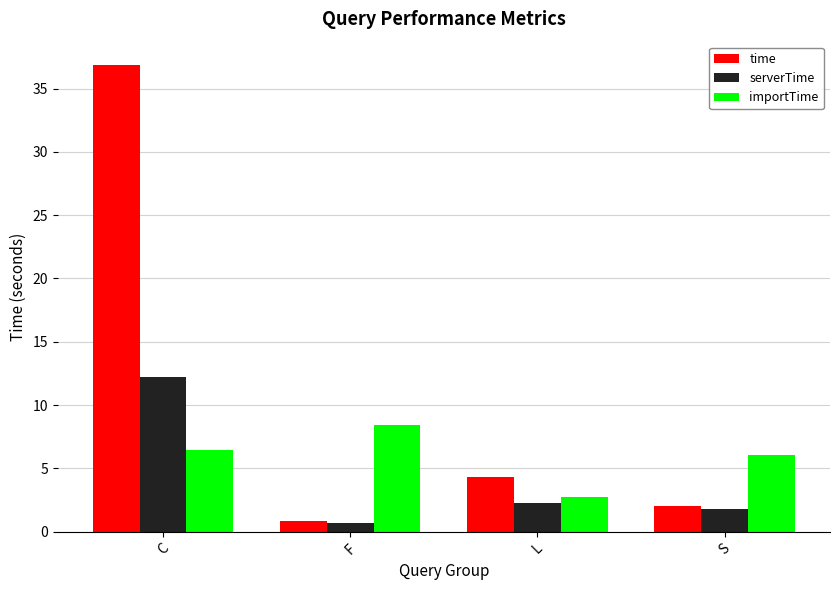

The value of serverTime at L is 3.8. True or false?

False